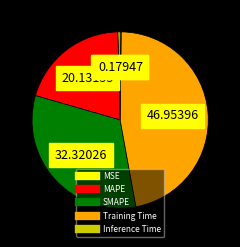

Do SMAPE and MAPE together represent more than half of the pie?

Yes